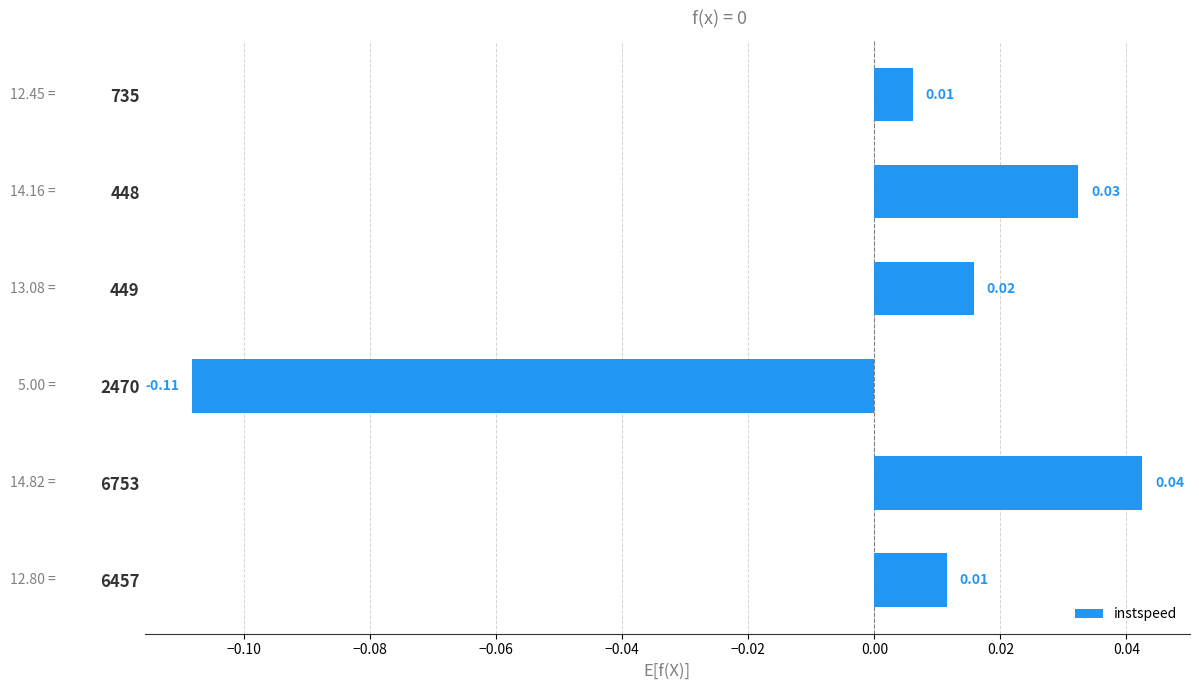

Which category has the highest value across all series?

6753